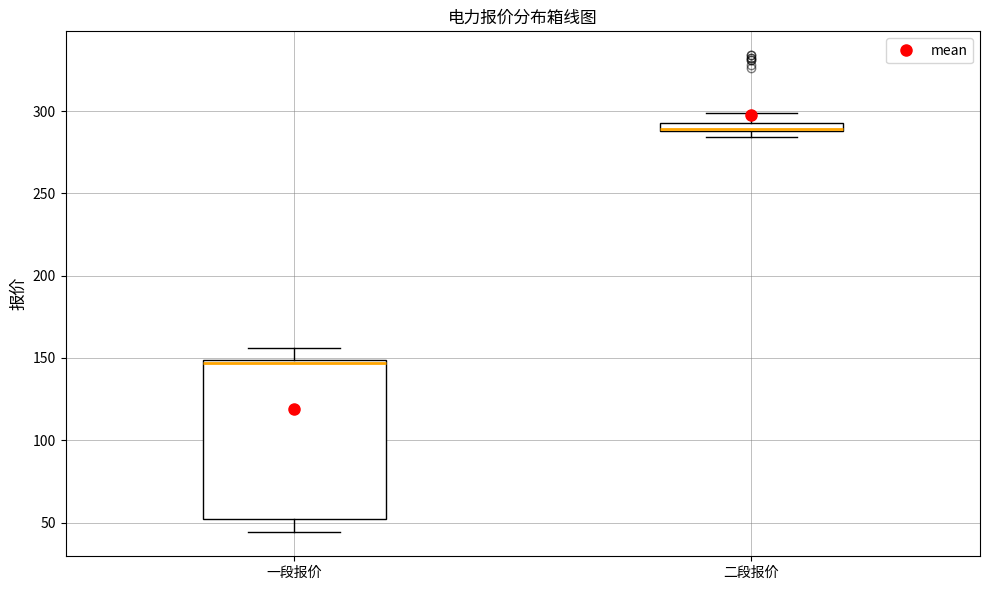

Where does the upper whisker of the box for 二段报价 end on the y-axis? The values are not printed on the chart, so give them approximately, as read against the axis.

300